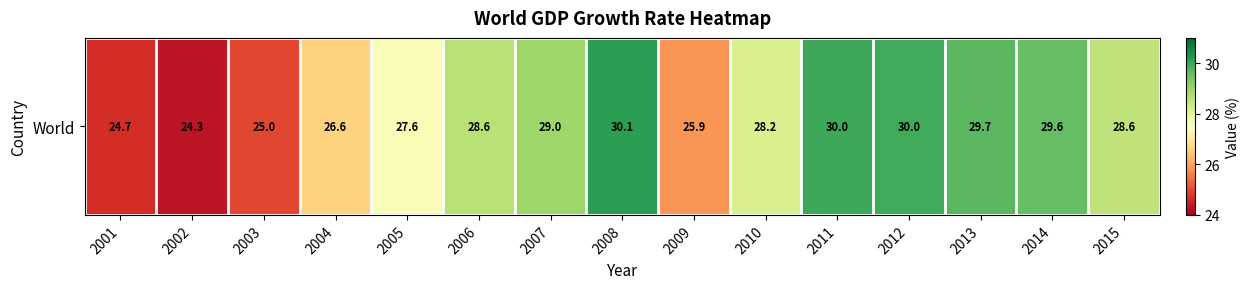

True or false: the data shows 26.6 at 2004.

True